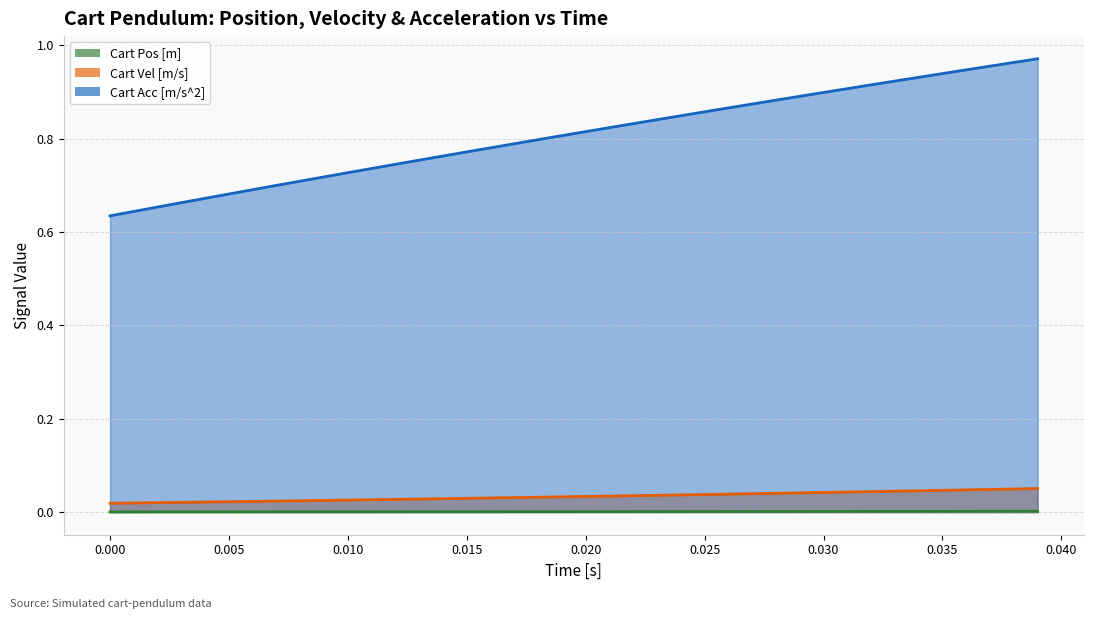

Reading left to right, list all the values displayed in this chart.

Cart Pos [m]: 0.0	0.0	0.0	0.0	0.0	0.0	0.0	0.0	0.0	0.0	0.0	0.0	0.0	0.0	0.0	0.0	0.0	0.0	0.0	0.0	0.0	0.0	0.0	0.0	0.0	0.0	0.0	0.0	0.0	0.0	0.0	0.0	0.0	0.0	0.0	0.0	0.0	0.0	0.0	0.0
Cart Vel [m/s]: 0.0	0.0	0.0	0.0	0.0	0.0	0.0	0.0	0.0	0.0	0.0	0.0	0.0	0.0	0.0	0.0	0.0	0.0	0.0	0.0	0.0	0.0	0.0	0.0	0.0	0.0	0.0	0.0	0.0	0.0	0.0	0.0	0.0	0.0	0.0	0.0	0.0	0.0	0.0	0.1
Cart Acc [m/s^2]: 0.6	0.6	0.7	0.7	0.7	0.7	0.7	0.7	0.7	0.7	0.7	0.7	0.7	0.8	0.8	0.8	0.8	0.8	0.8	0.8	0.8	0.8	0.8	0.8	0.8	0.9	0.9	0.9	0.9	0.9	0.9	0.9	0.9	0.9	0.9	0.9	0.9	1.0	1.0	1.0